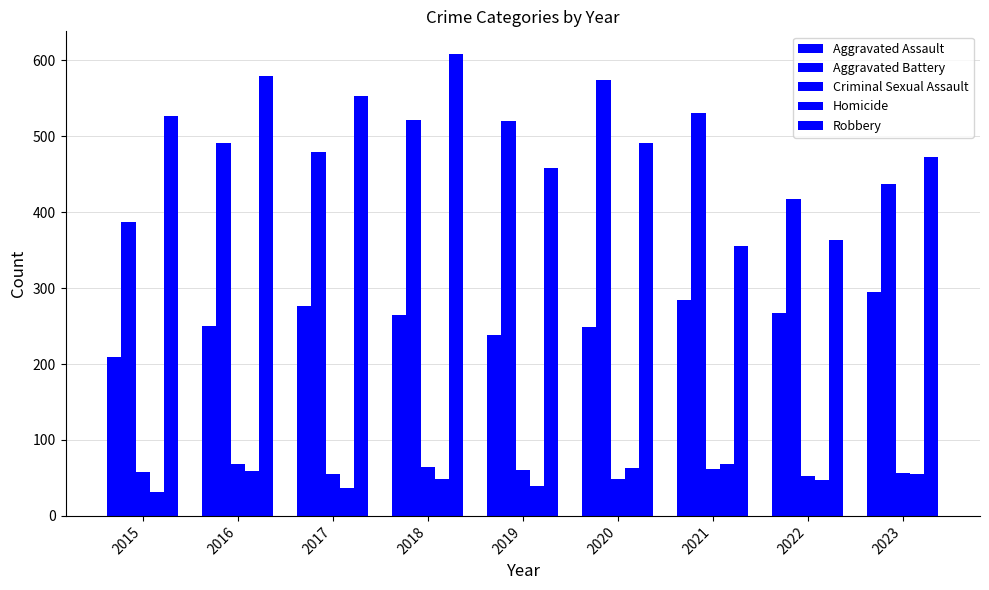

How many bars are there in each group?

5